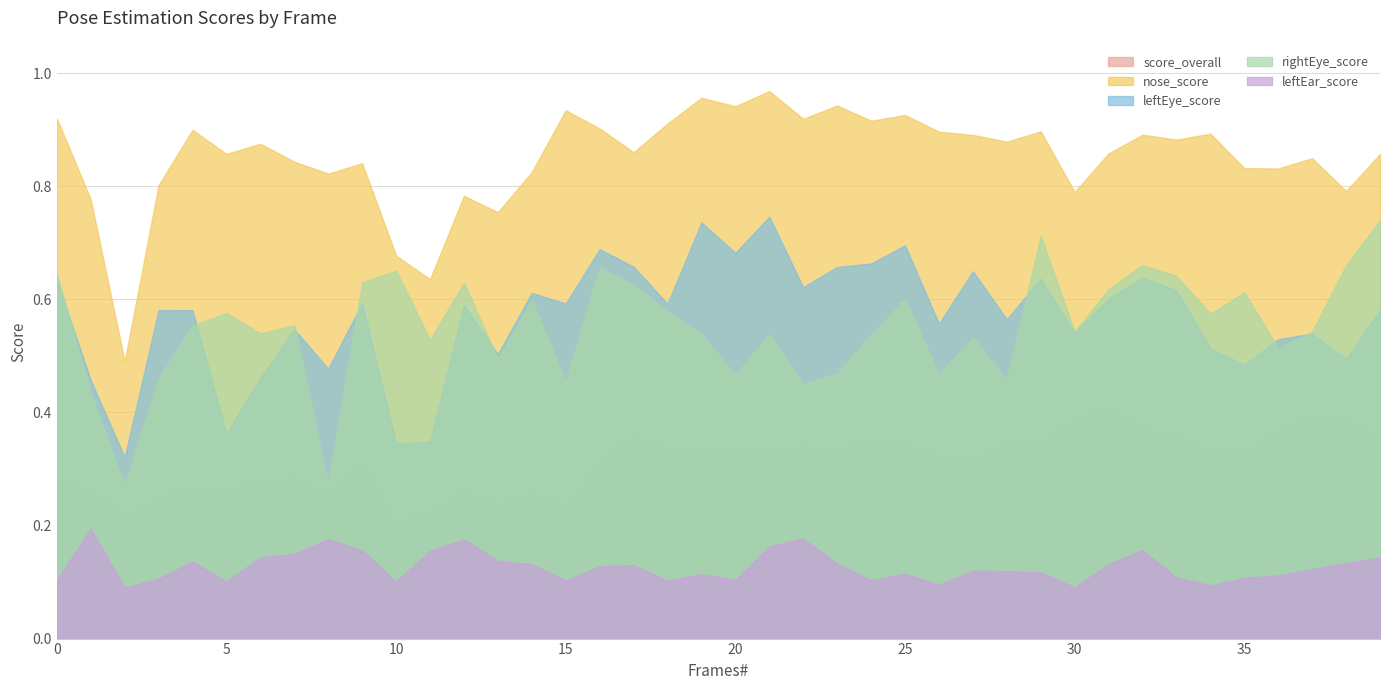

Does the chart have visible grid lines?

Yes